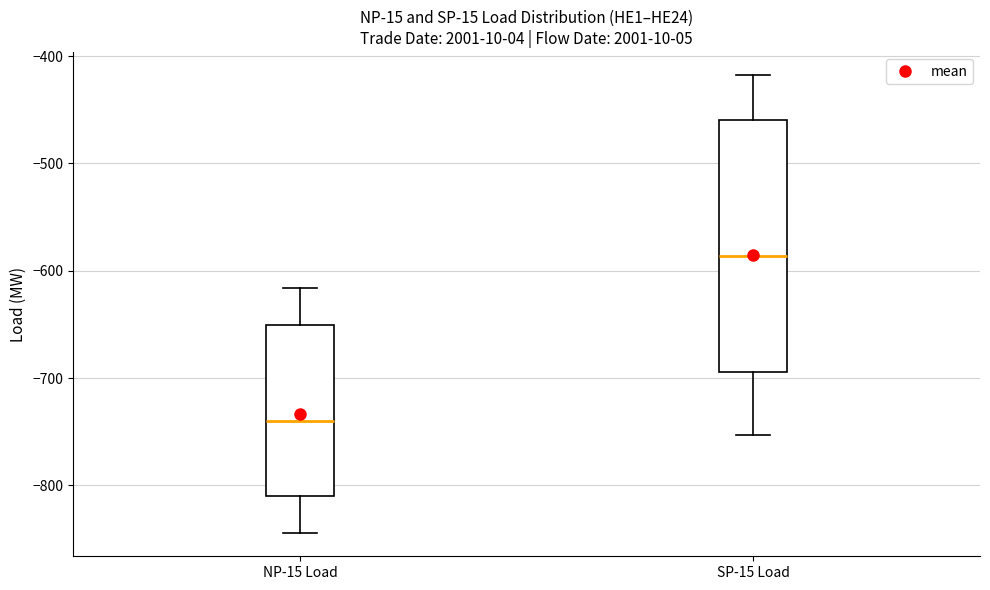

Where is the lower edge of the box for SP-15 Load on the y-axis? The values are not printed on the chart, so give them approximately, as read against the axis.

-690